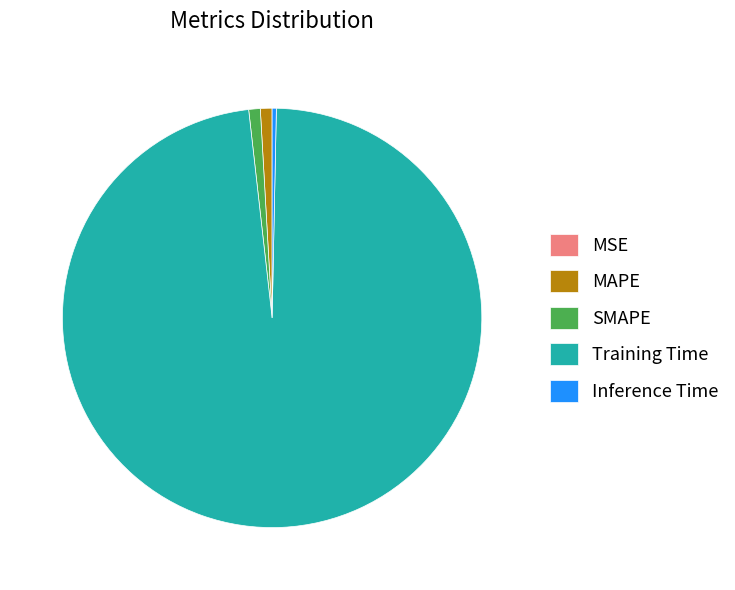

Does SMAPE account for over 50% of the chart?

No